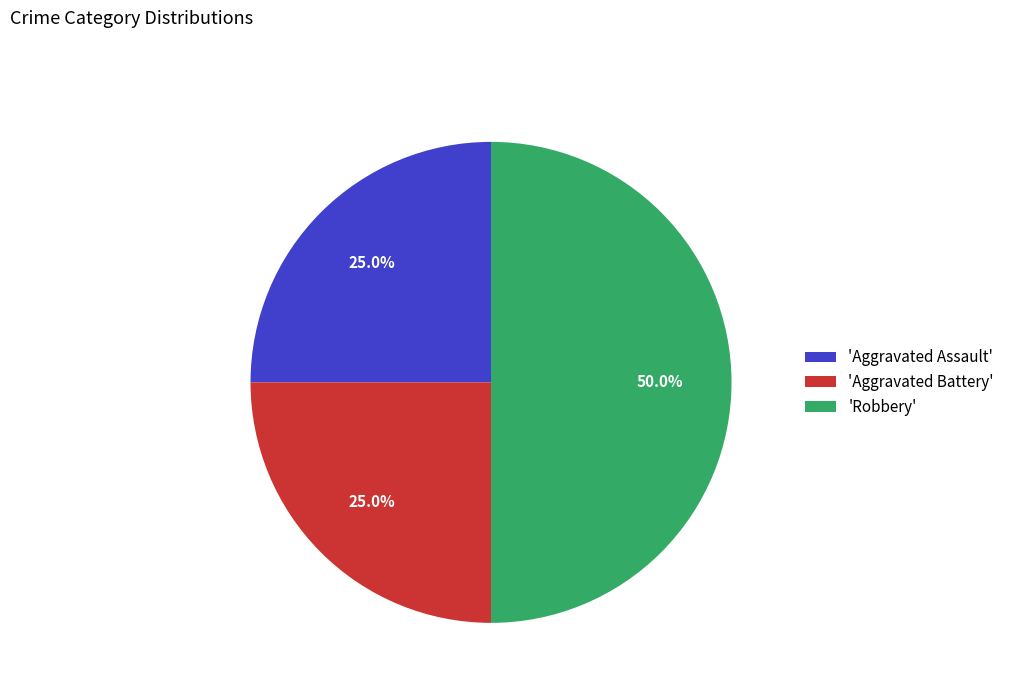

What percentage do 'Robbery' and 'Aggravated Battery' together represent?

75.0%